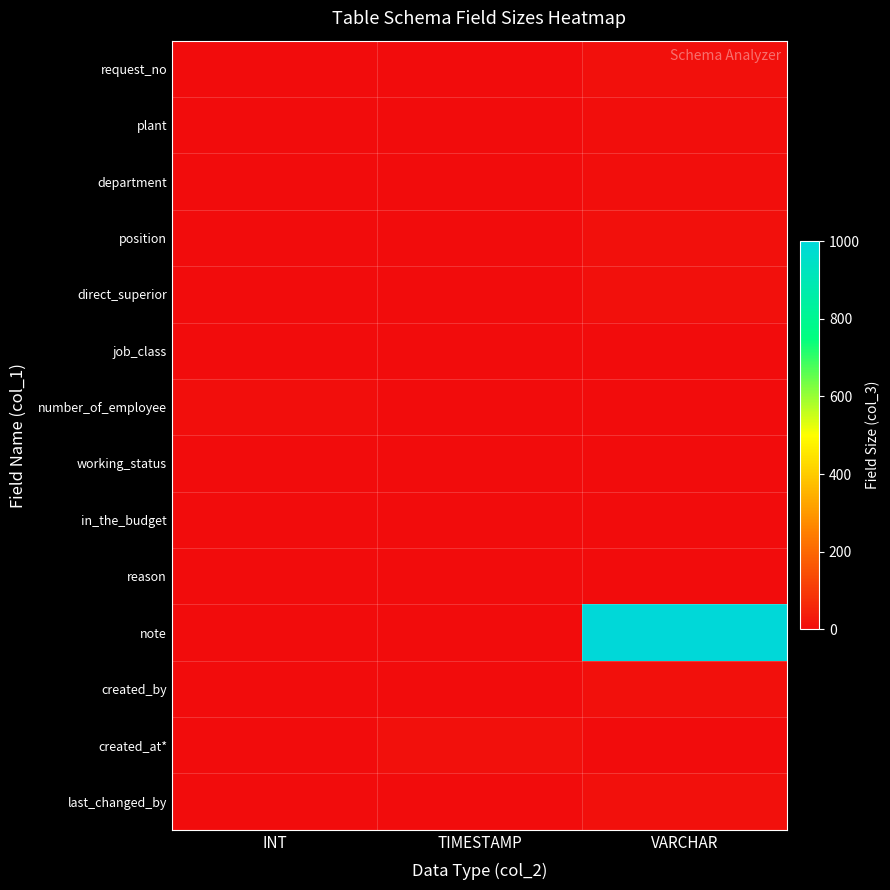

Which series changed the most between INT and VARCHAR?

note